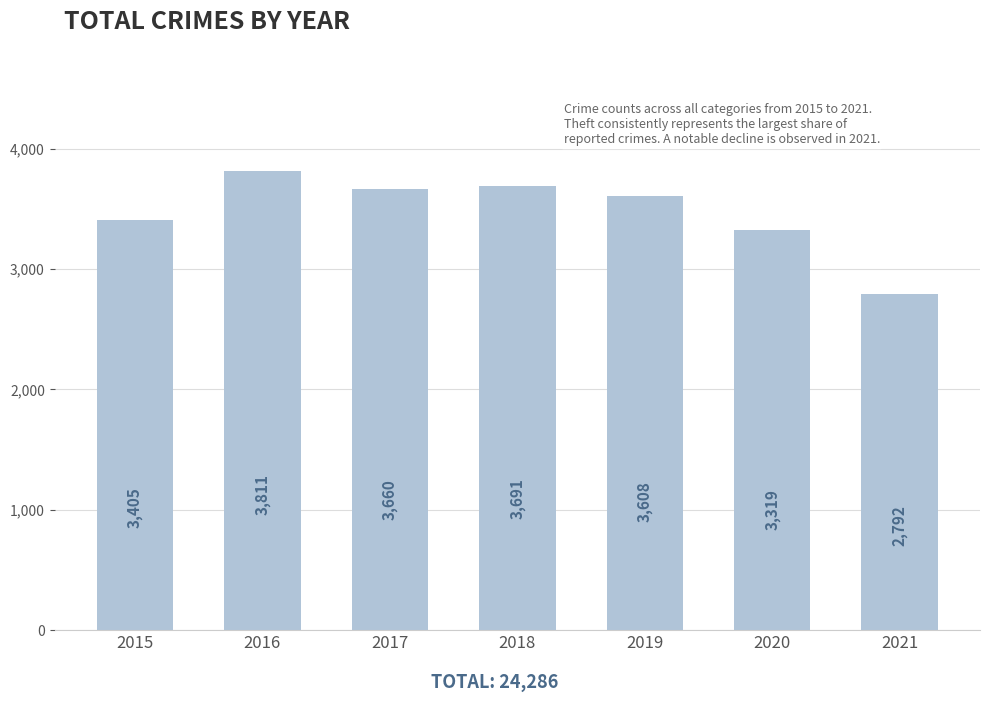

Are the bars grouped side by side (vs. stacked)?

No